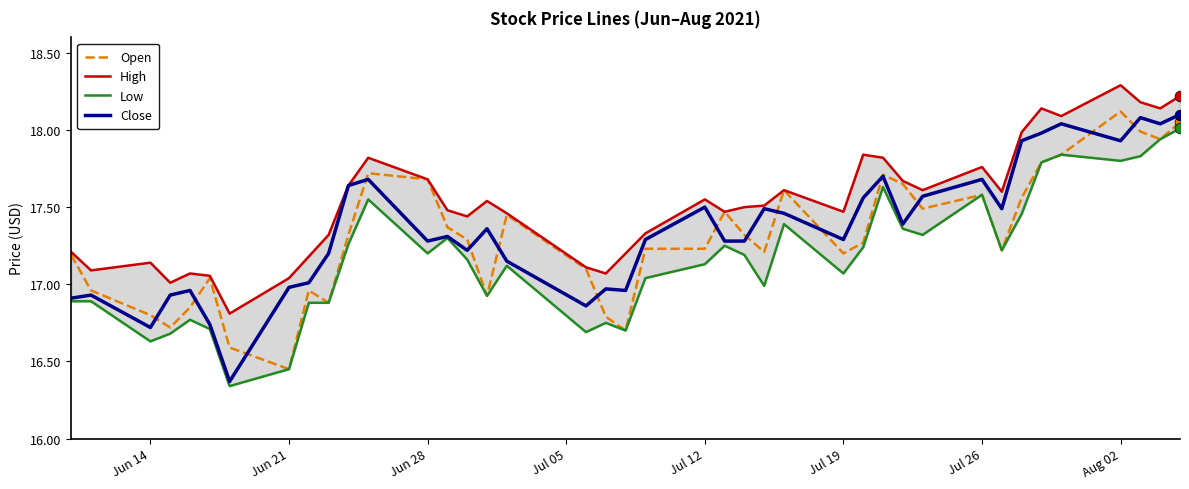

Which series reaches the minimum Y coordinate?

Low